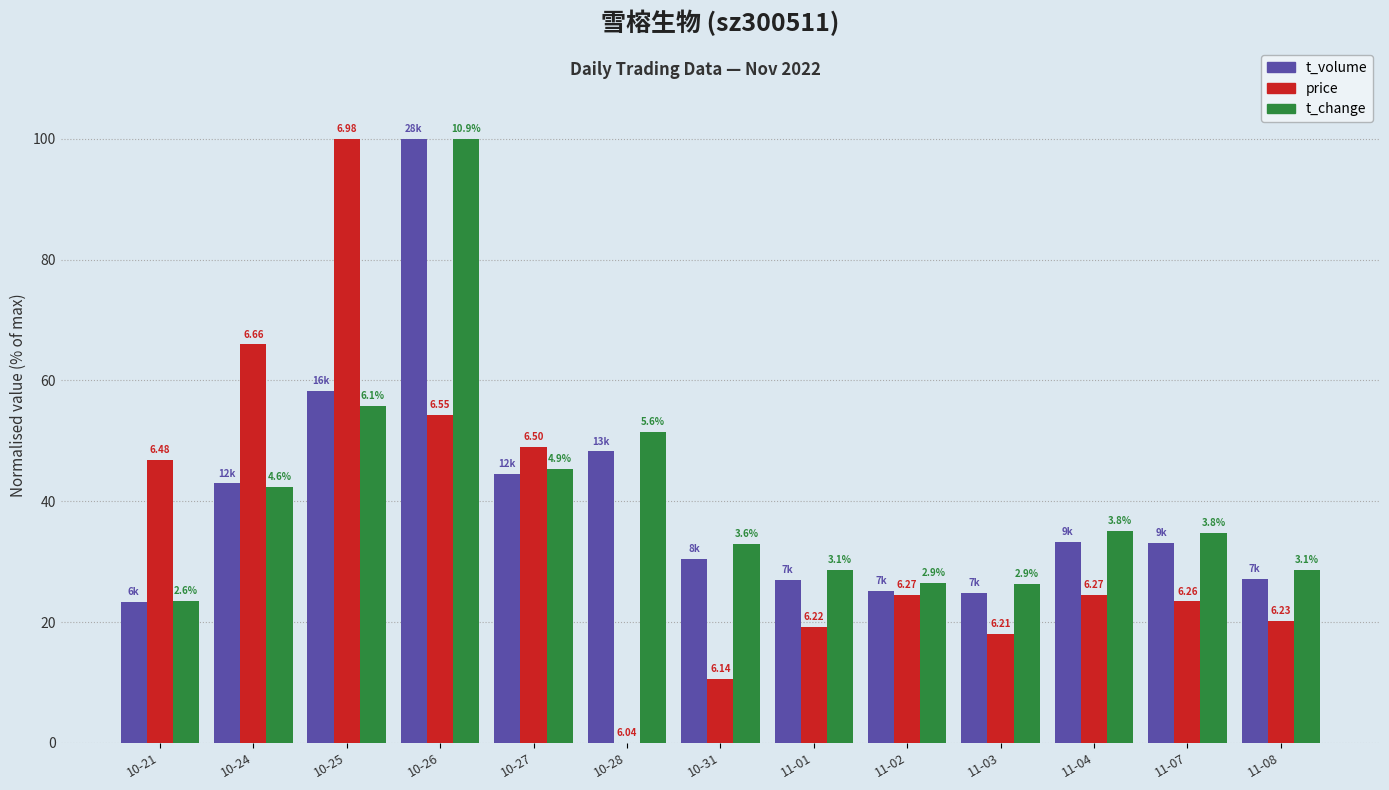

What is the difference between the second highest and minimum values in the t_volume series?

34.9